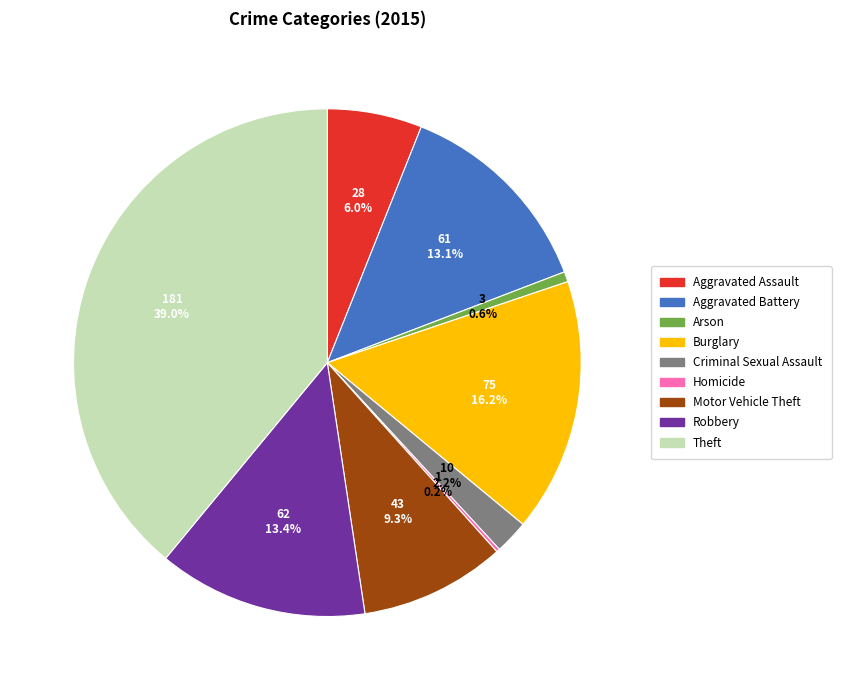

Does Motor Vehicle Theft represent more than half of the total?

No